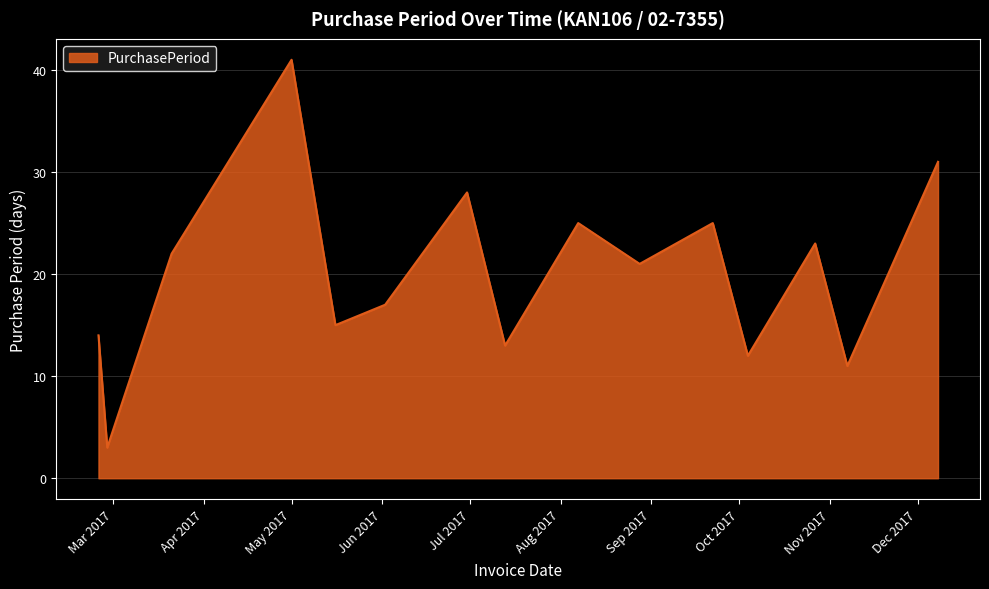

What is the difference between the maximum and minimum values?

38